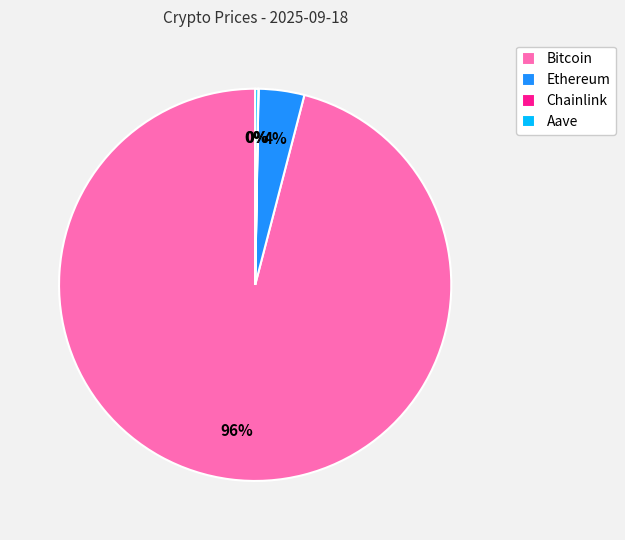

Which has a higher value, Bitcoin or Ethereum?

Bitcoin